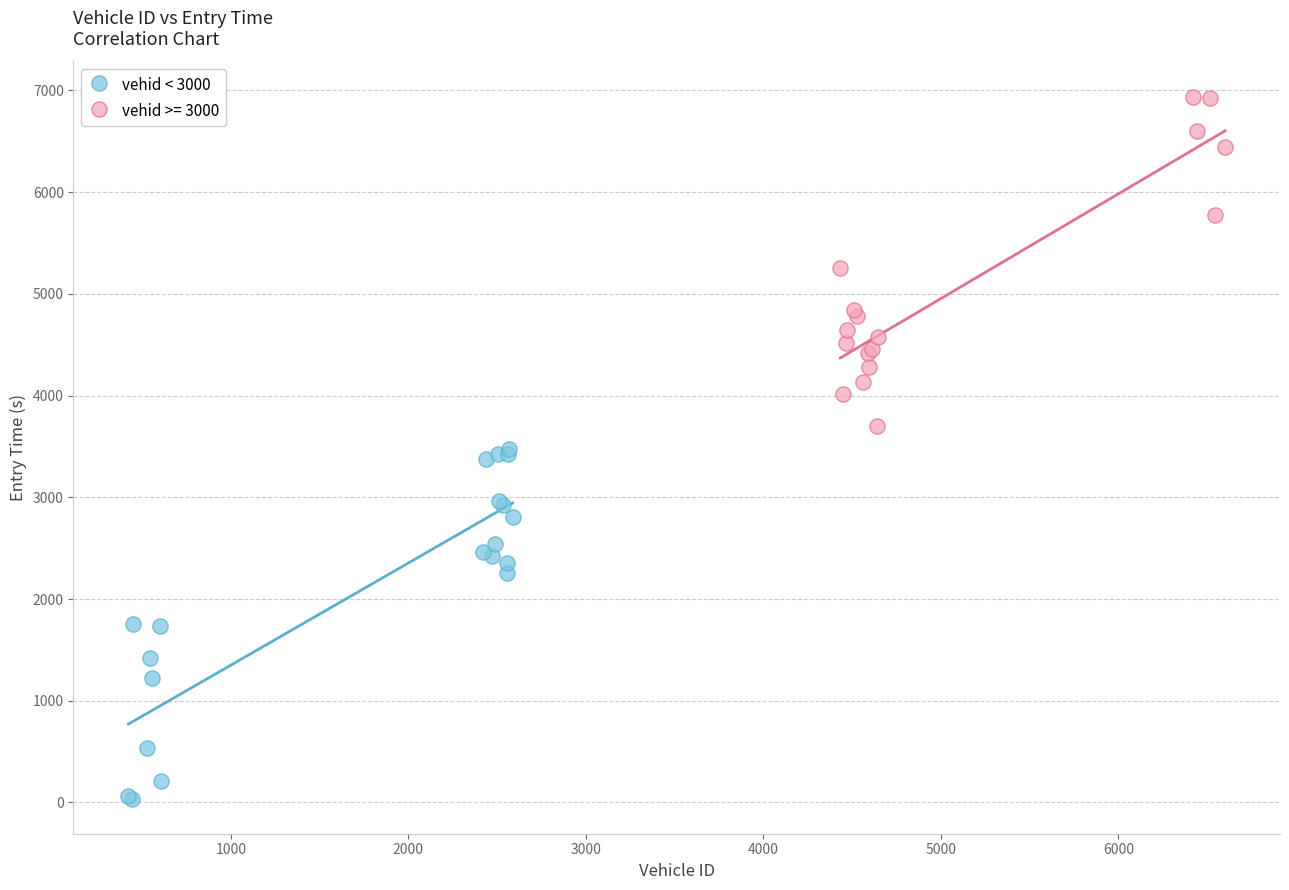

Which series contains the highest Y value?

vehid >= 3000